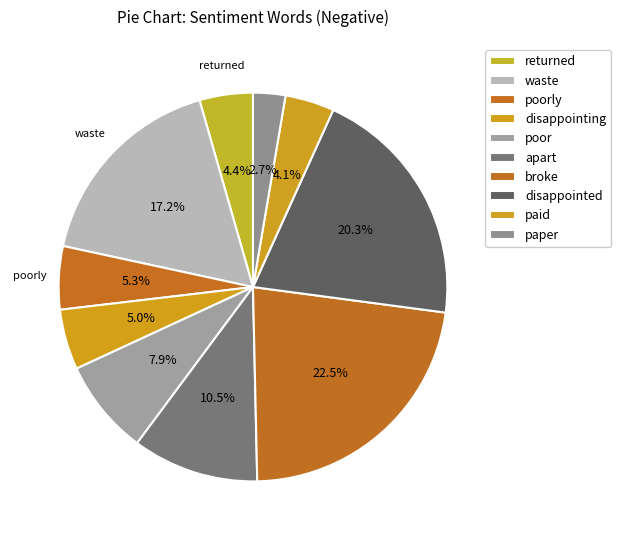

To the nearest percent, what is the difference between the poorly and poor slice percentages?

3%